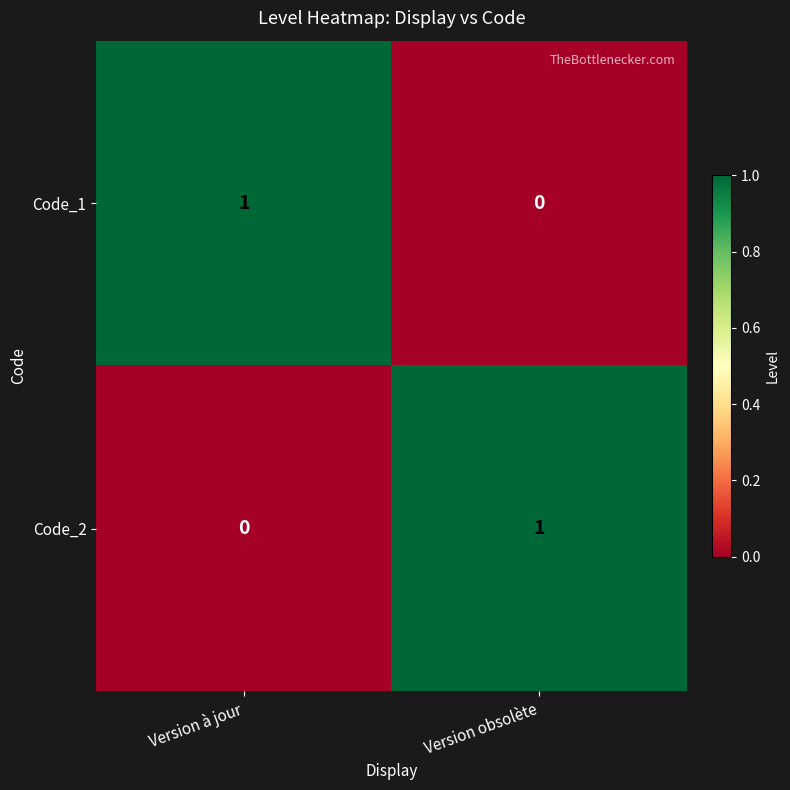

The Code_1 series shows 1 at Version à jour. True or false?

True